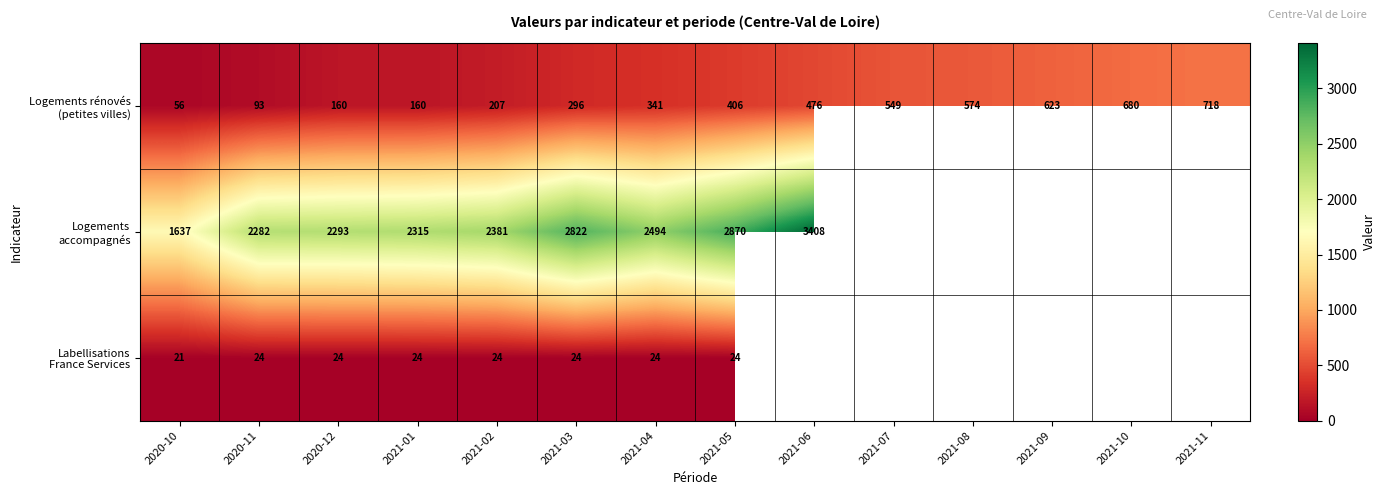

What is the total value across all series at 2021-04?

2859